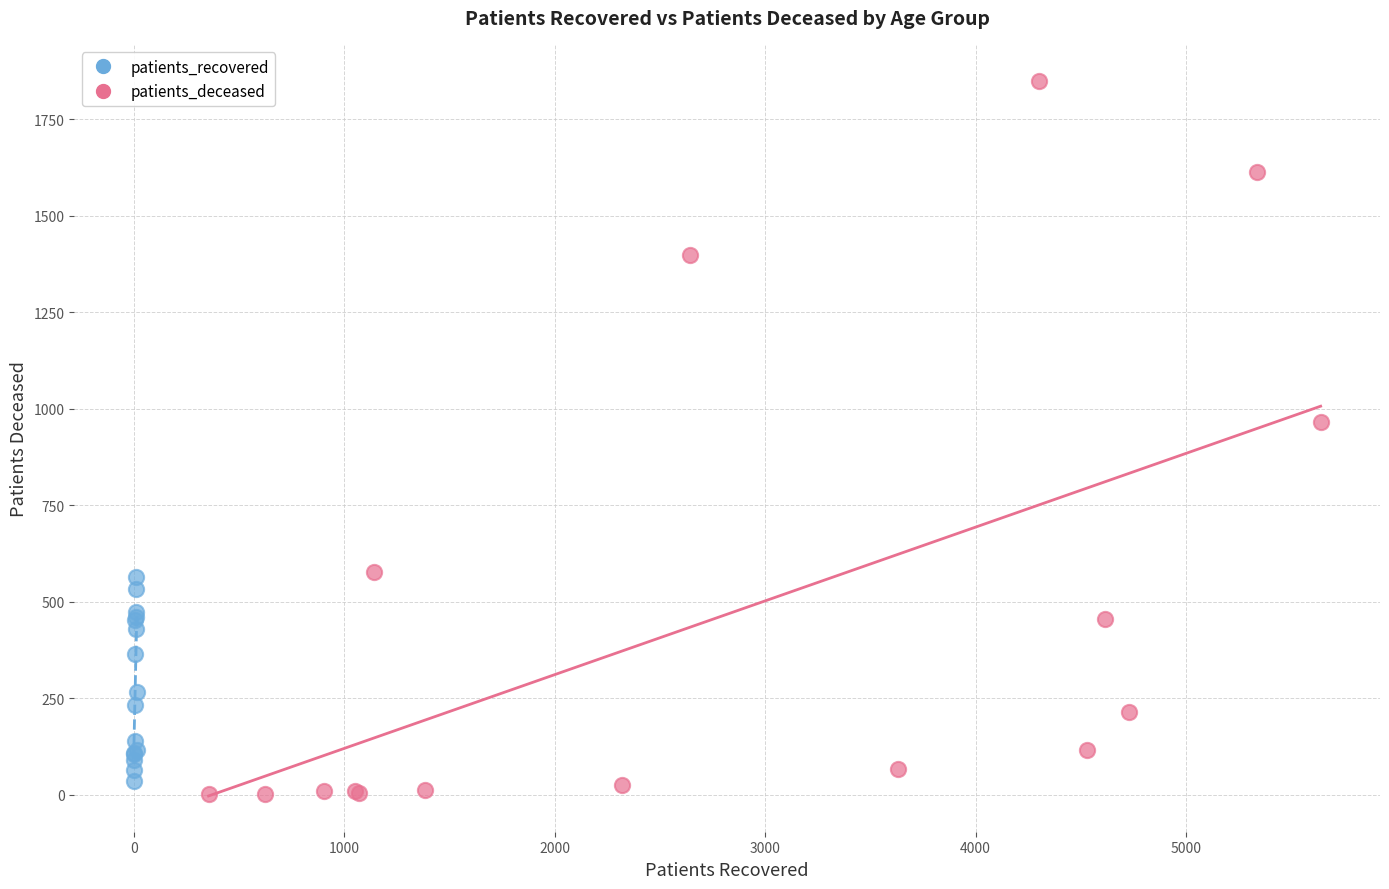

Which series has the largest Y range (max minus min)?

patients_deceased